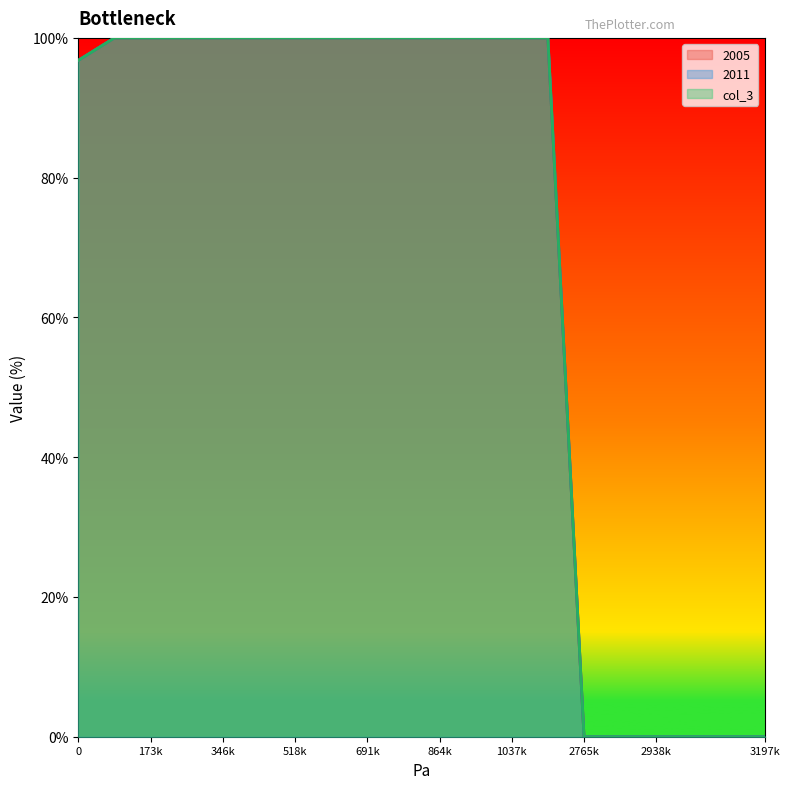

The 2005 series shows 0.0 at 3110400. True or false?

True